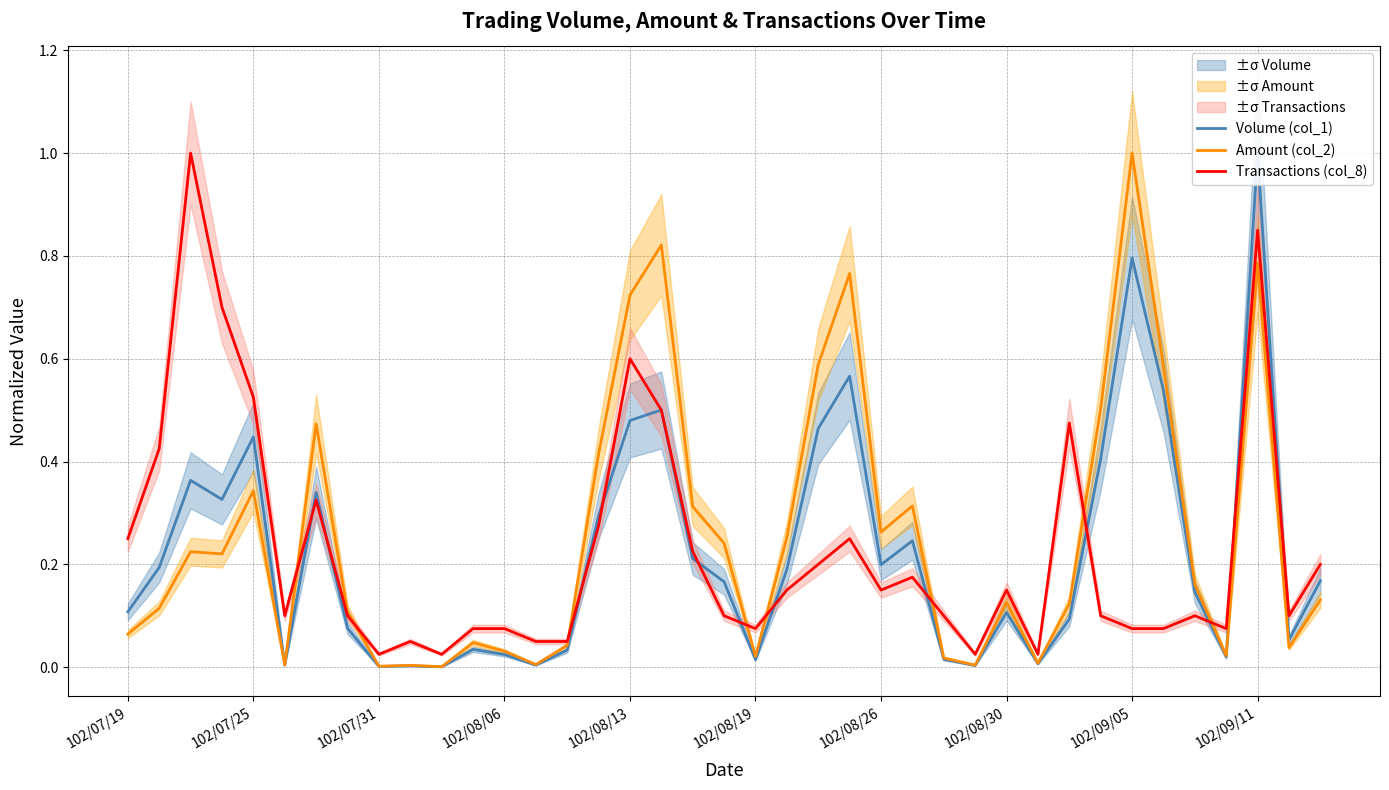

What is the highest value of the Amount (col_2) series?

1.0